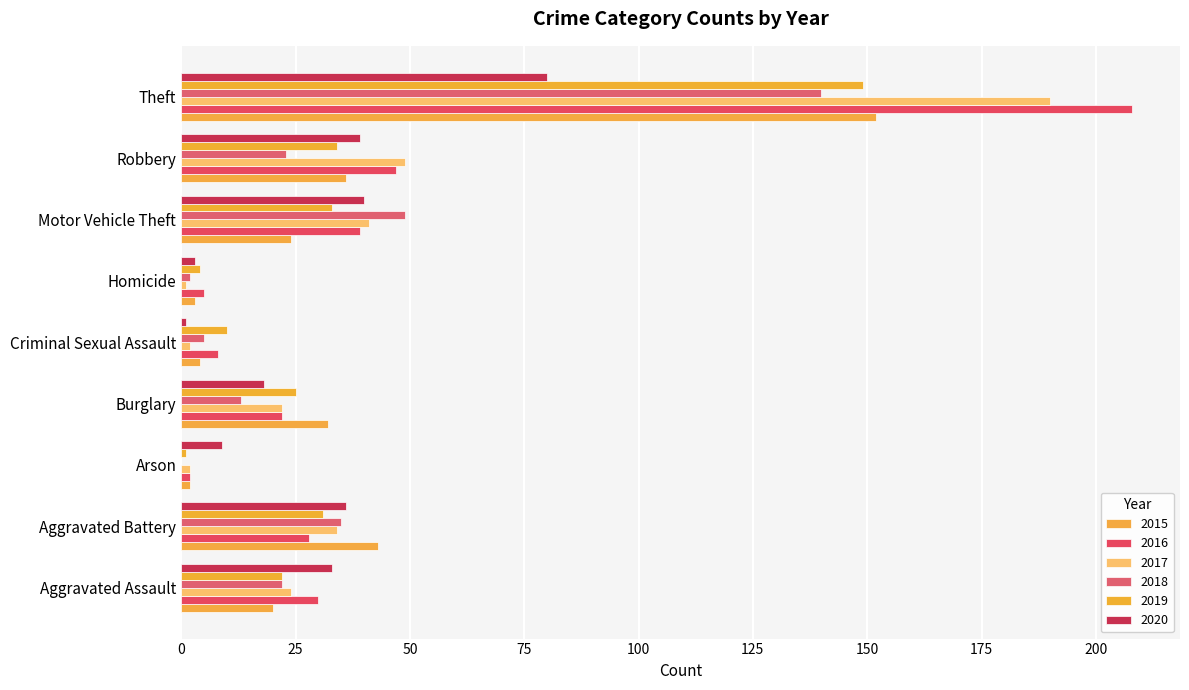

What is the sum of the 2015 values at Burglary and Motor Vehicle Theft?

56